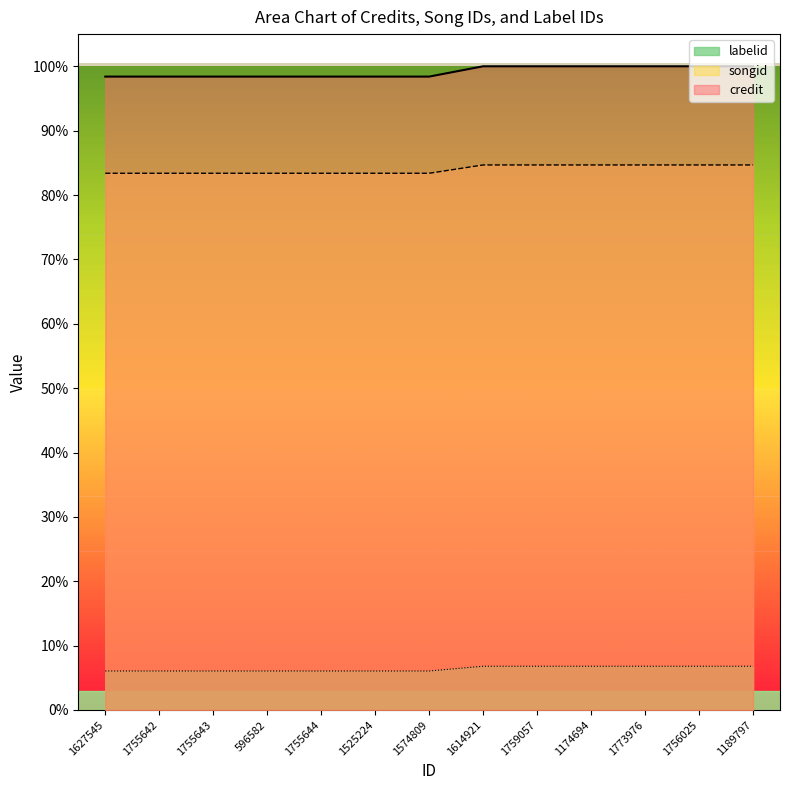

Reading left to right, list all the values displayed in this chart.

credit: 1627545=98.4	1755642=98.4	1755643=98.4	596582=98.4	1755644=98.4	1525224=98.4	1574809=98.4	1614921=100.0	1759057=100.0	1174694=100.0	1773976=100.0	1756025=100.0	1189797=100.0
songid: 1627545=83.4	1755642=83.4	1755643=83.4	596582=83.4	1755644=83.4	1525224=83.4	1574809=83.4	1614921=84.7	1759057=84.7	1174694=84.7	1773976=84.7	1756025=84.7	1189797=84.7
labelid: 1627545=6.1	1755642=6.1	1755643=6.1	596582=6.1	1755644=6.1	1525224=6.1	1574809=6.1	1614921=6.8	1759057=6.8	1174694=6.8	1773976=6.8	1756025=6.8	1189797=6.8